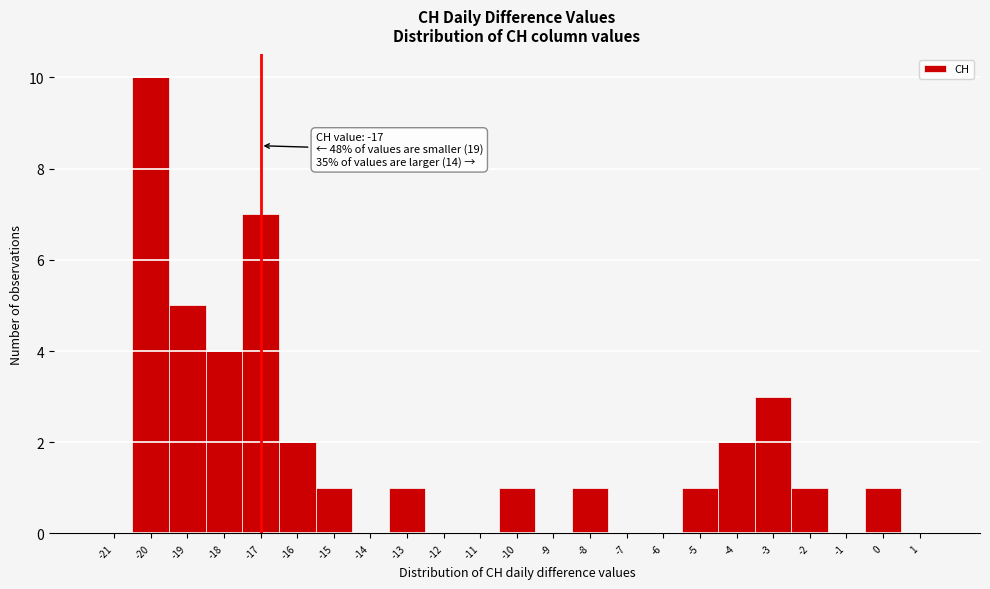

Which range on the x-axis has the tallest bar?

-20.5 to -19.5